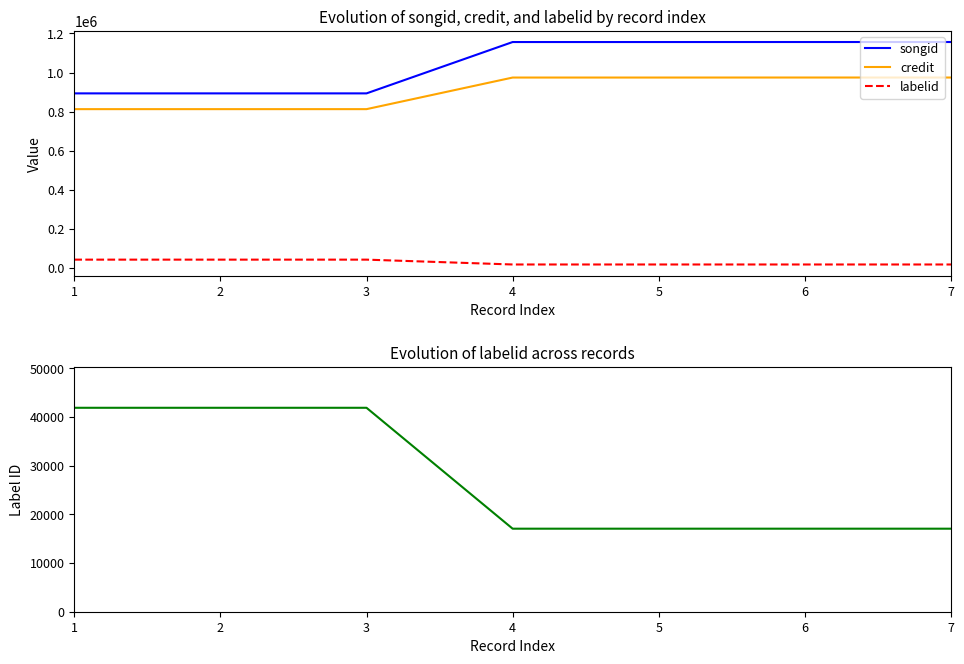

What is the maximum value shown in the chart?

1156141